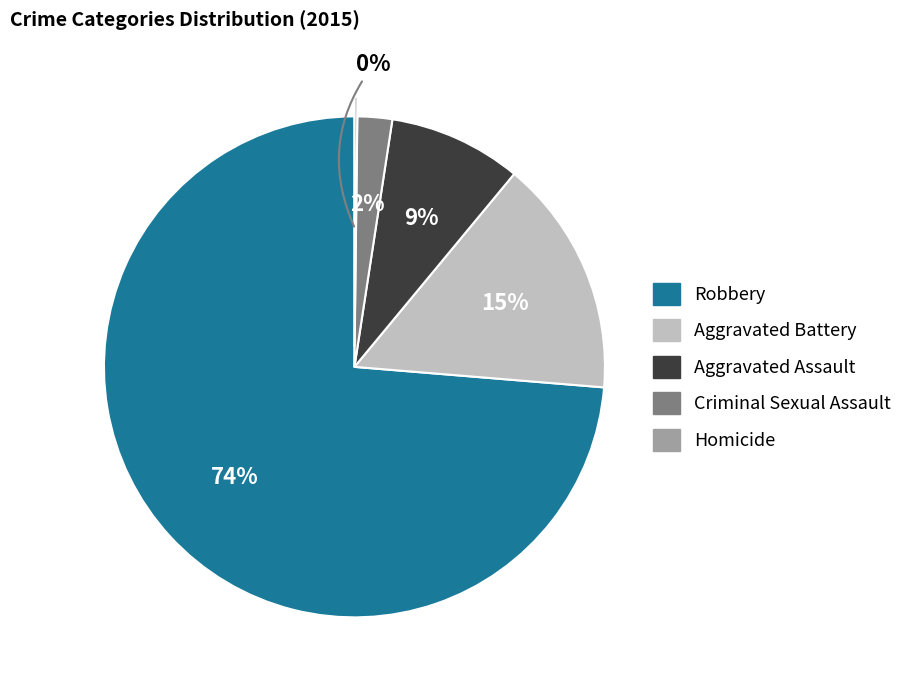

Which slice is the largest?

Robbery